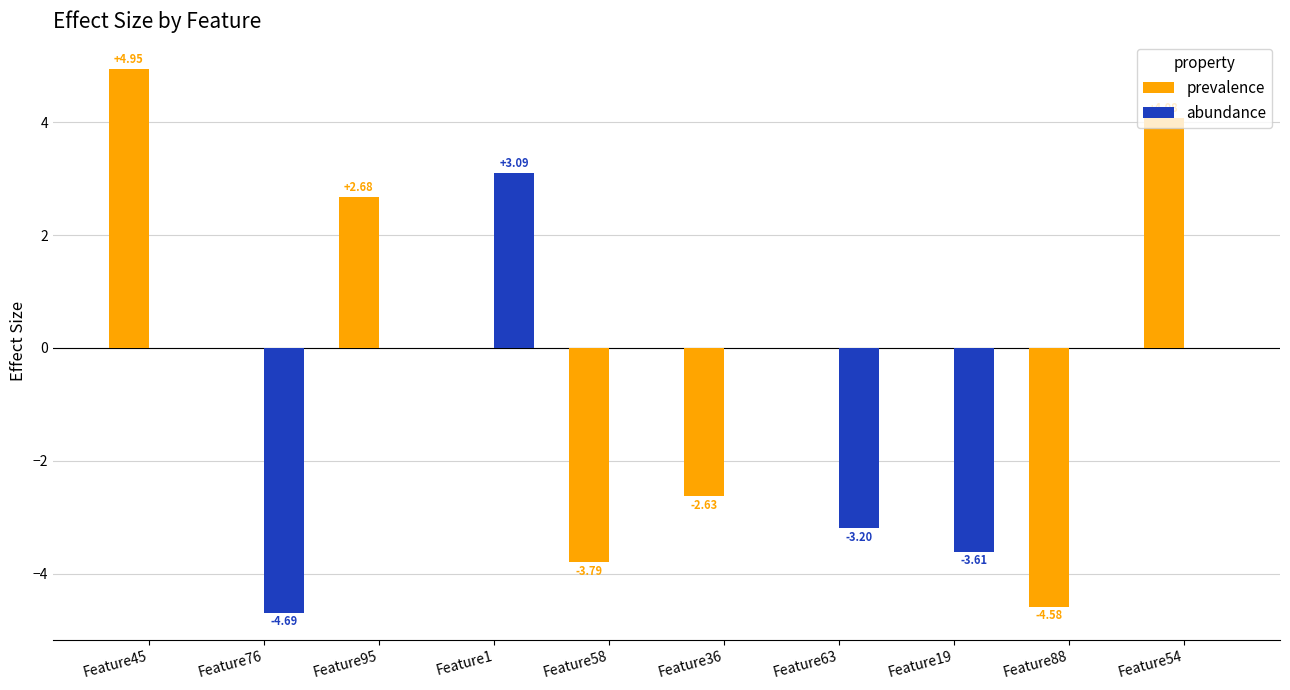

Which series changed the most between Feature36 and Feature63?

abundance